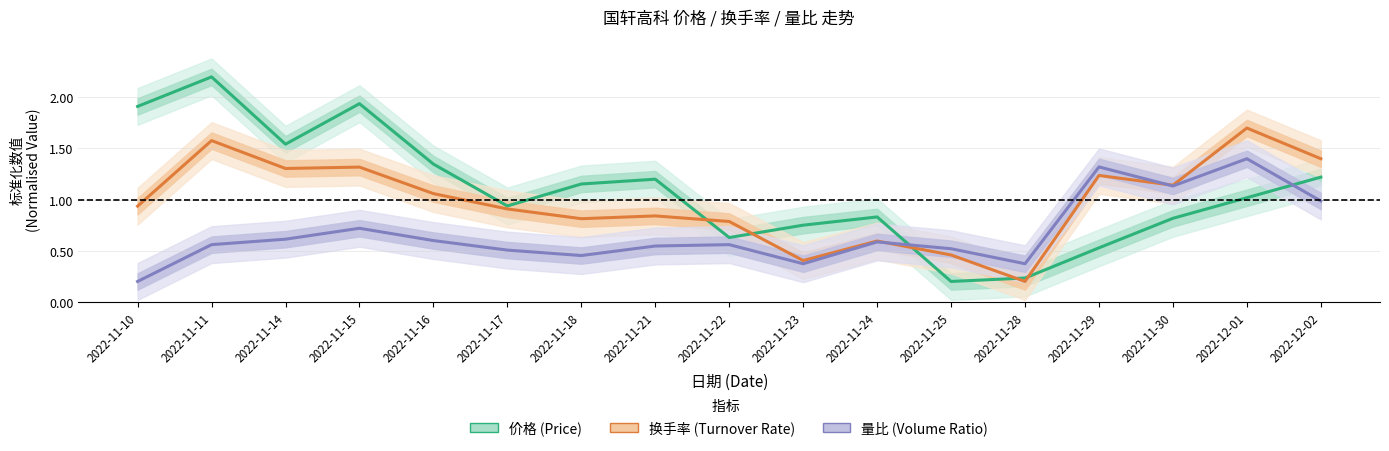

Reading left to right, list all the values displayed in this chart.

价格 (Price): 1.9	2.2	1.5	1.9	1.3	0.9	1.2	1.2	0.6	0.8	0.8	0.2	0.2	0.5	0.8	1.0	1.2
换手率 (Turnover Rate): 0.9	1.6	1.3	1.3	1.1	0.9	0.8	0.8	0.8	0.4	0.6	0.5	0.2	1.2	1.1	1.7	1.4
量比 (Volume Ratio): 0.2	0.6	0.6	0.7	0.6	0.5	0.5	0.5	0.6	0.4	0.6	0.5	0.4	1.3	1.1	1.4	1.0